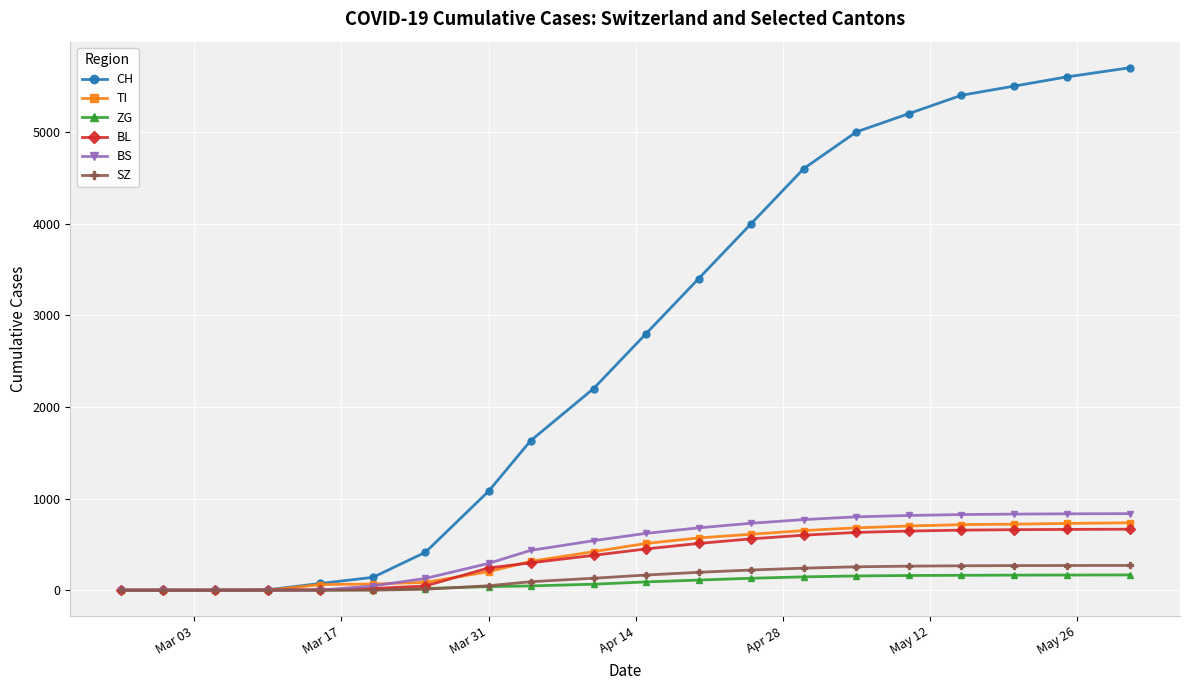

Which series has the largest range (max minus min)?

CH